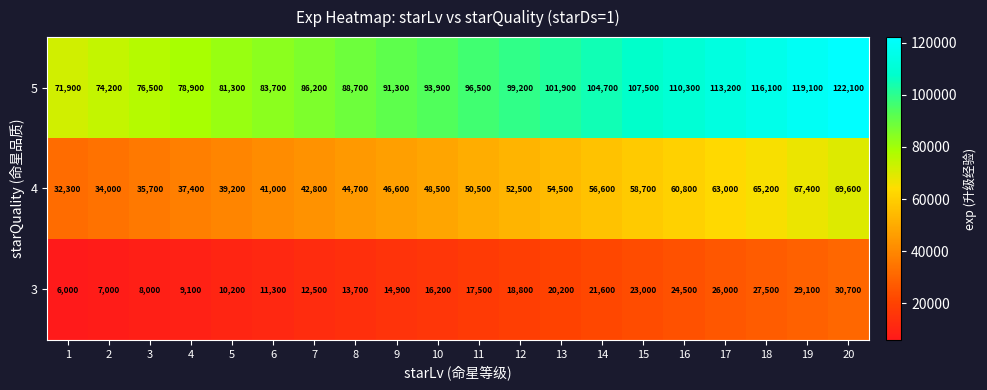

Where is 4 nearest to the value 50950?

11